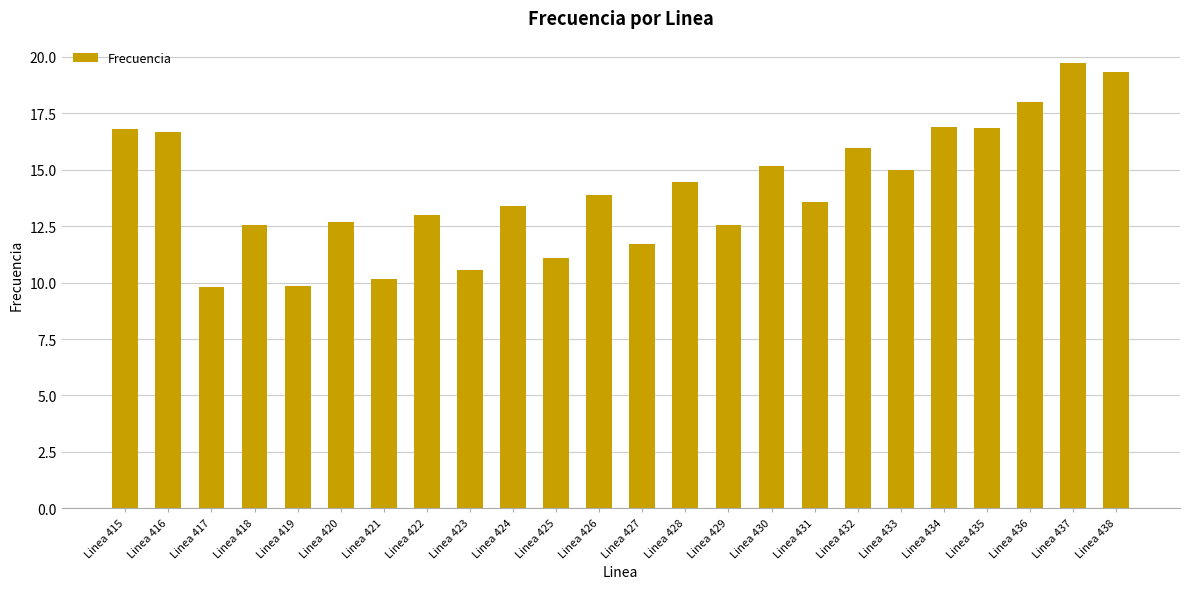

What is the maximum value shown in the chart?

19.7